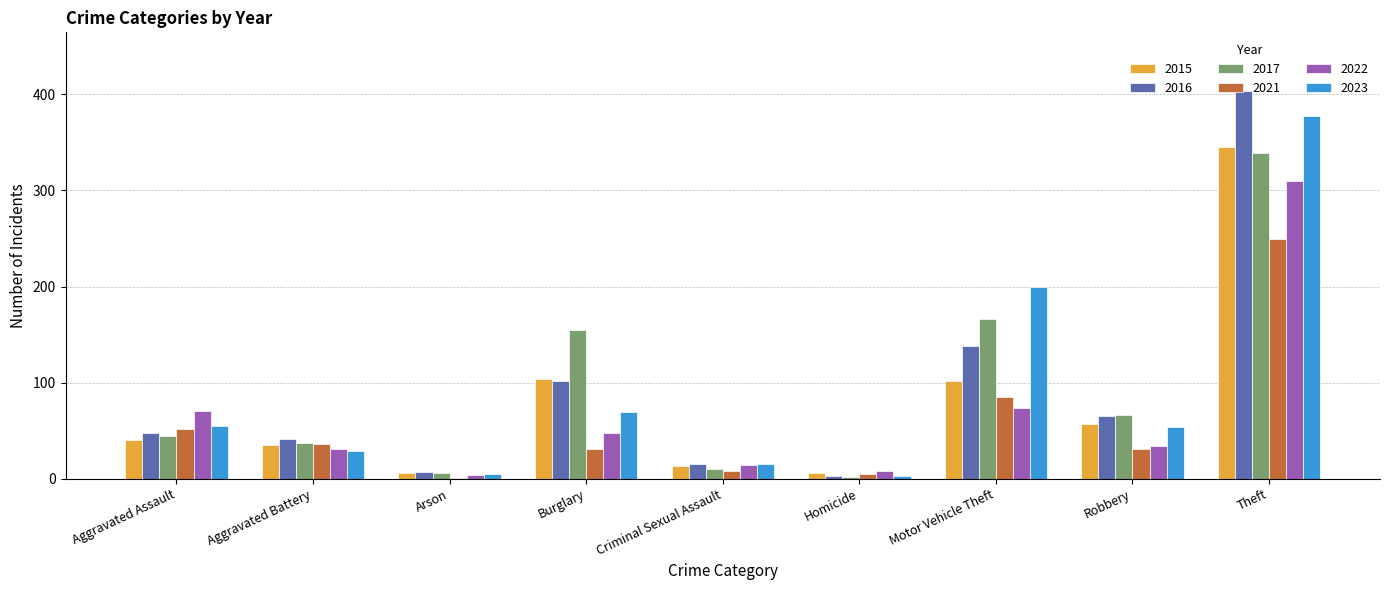

Which series has the largest range (max minus min)?

2016